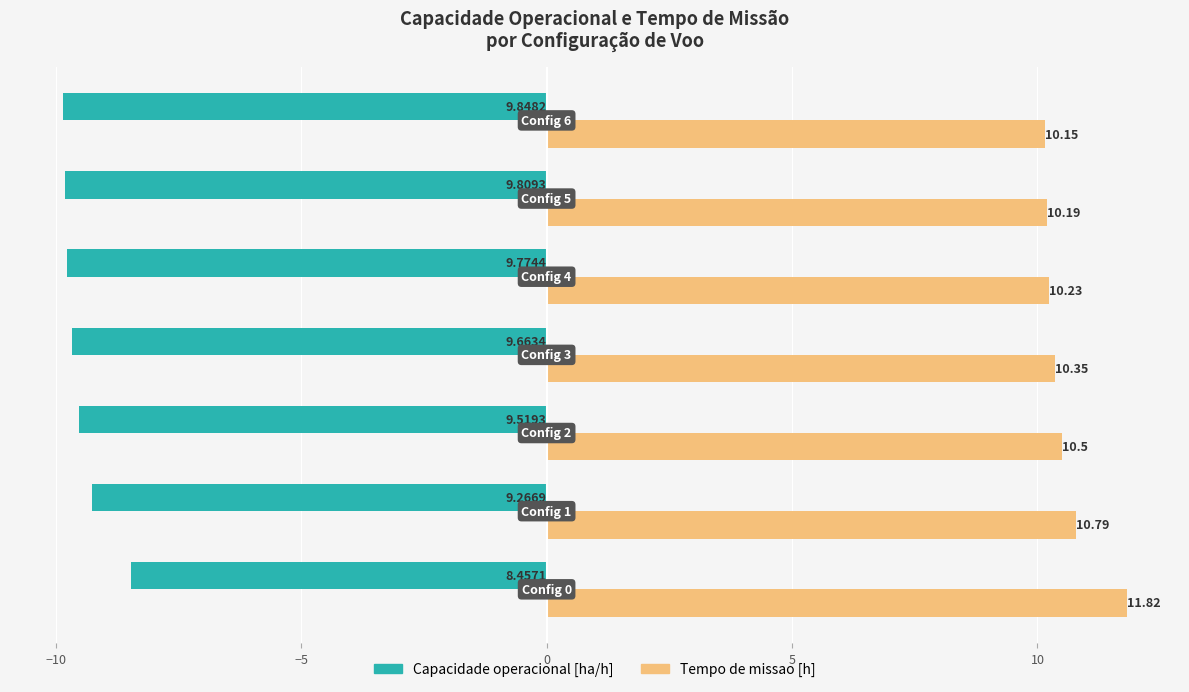

What is the difference between the maximum and minimum values in the Tempo de missao [h] series?

1.7